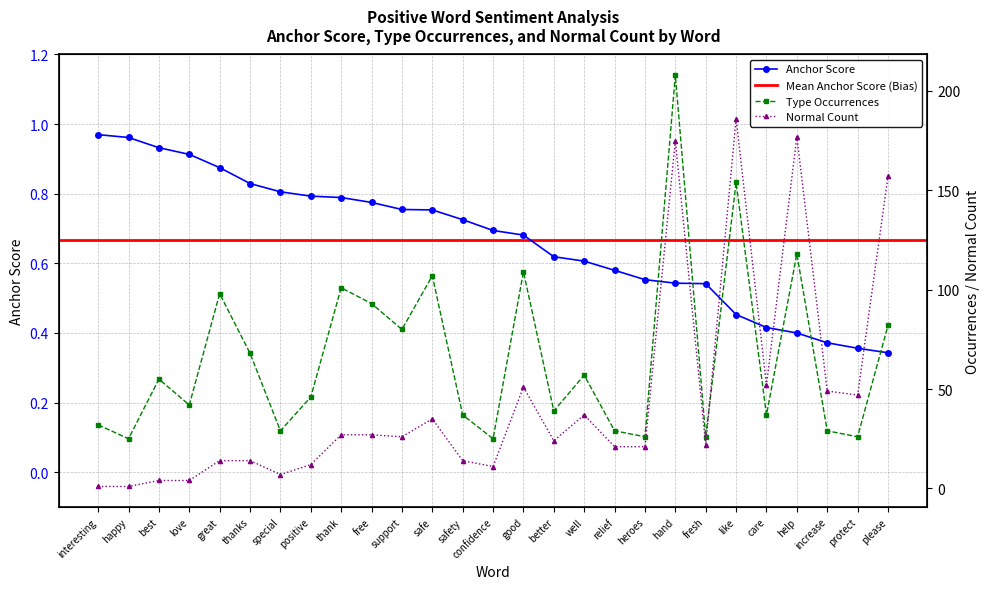

The normal series shows 1.6 at special. True or false?

False